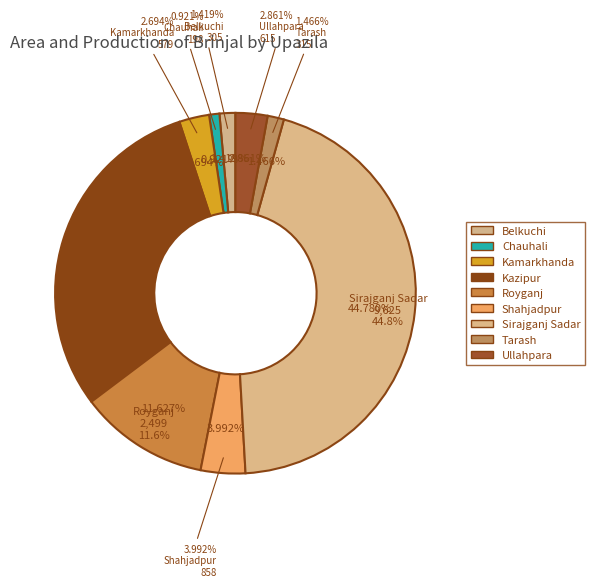

Which slice is the smallest?

Chauhali